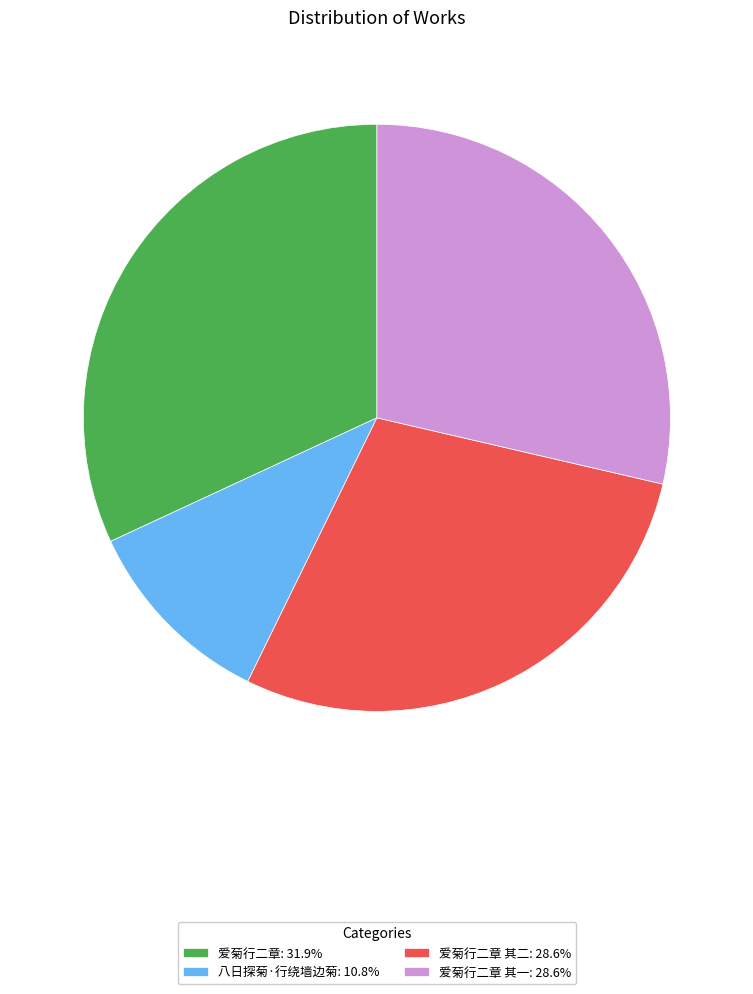

Is the sum of 爱菊行二章 其二: 28.6% and 八日探菊·行绕墙边菊: 10.8% greater than half?

No